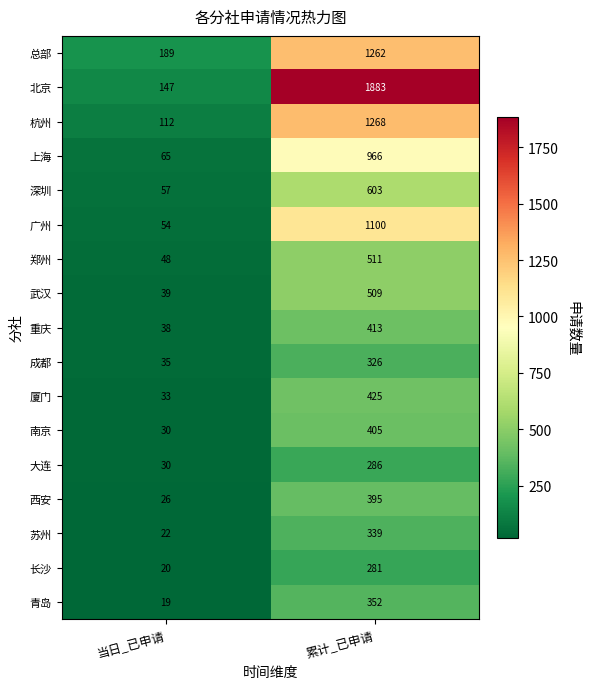

List the series in order of their peak value, highest first.

北京, 杭州, 总部, 广州, 上海, 深圳, 郑州, 武汉, 厦门, 重庆, 南京, 西安, 青岛, 苏州, 成都, 大连, 长沙